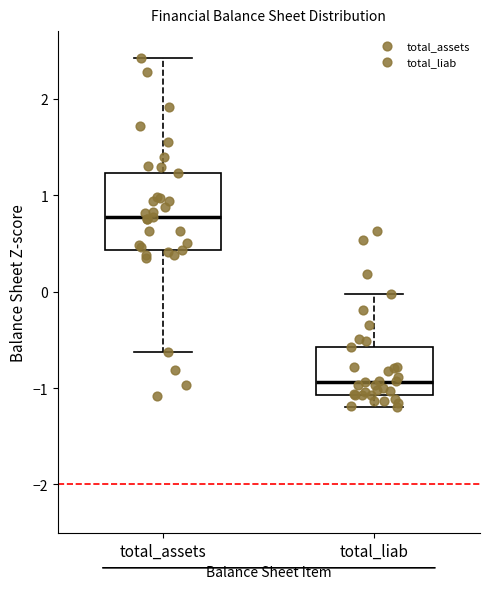

Reading left to right, read every box against the y-axis: the position of its median line, the range the box covers, and the ends of its whiskers. The values are not printed on the chart, so give them approximately, as read against the axis.

total_assets: median 0.8, box 0.4 to 1.2, whiskers -0.6 to 2.4
total_liab: median -0.9, box -1.1 to -0.6, whiskers -1.2 to 0.0